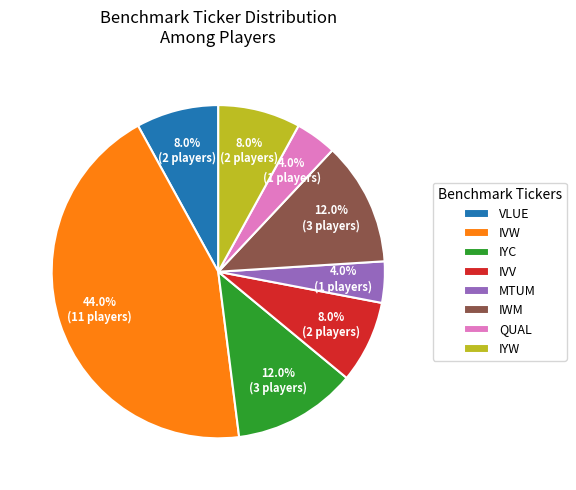

Is the sum of IVW and QUAL greater than half?

No